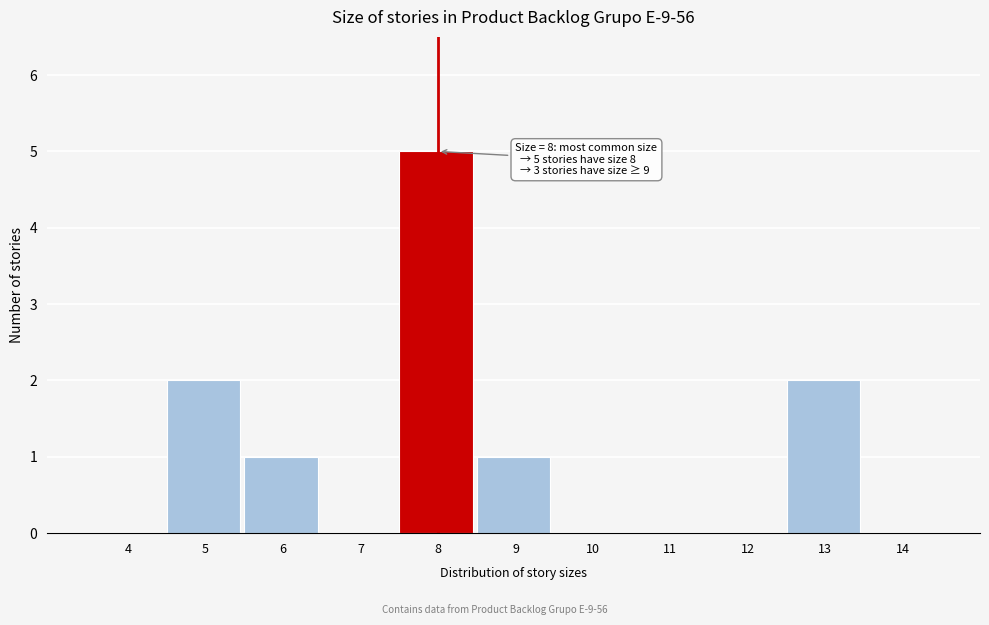

Reading left to right, list all the values displayed in this chart.

4=0	5=2	6=1	7=0	8=5	9=1	10=0	11=0	12=0	13=2	14=0